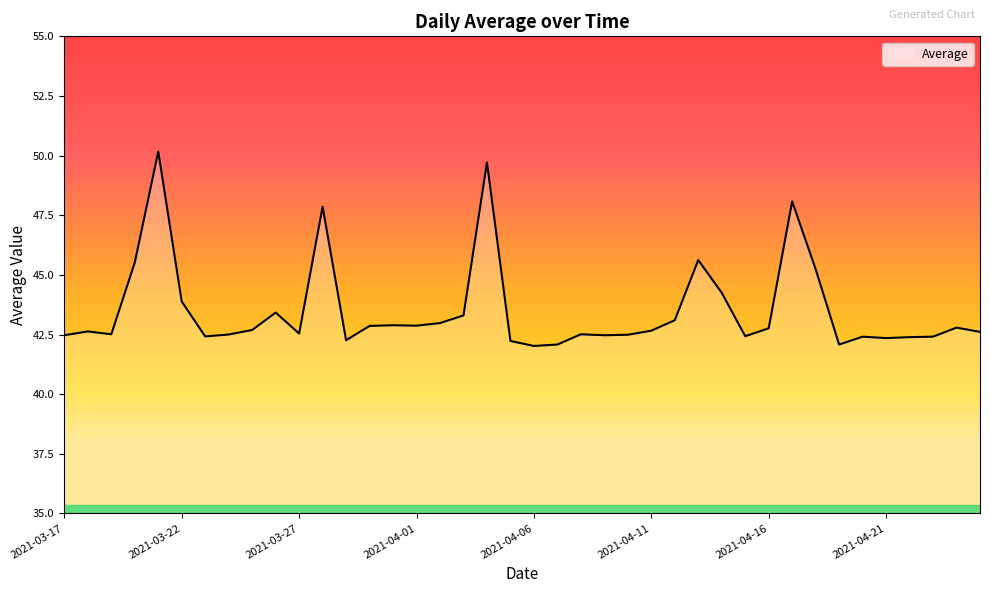

What is the smallest value displayed?

42.0